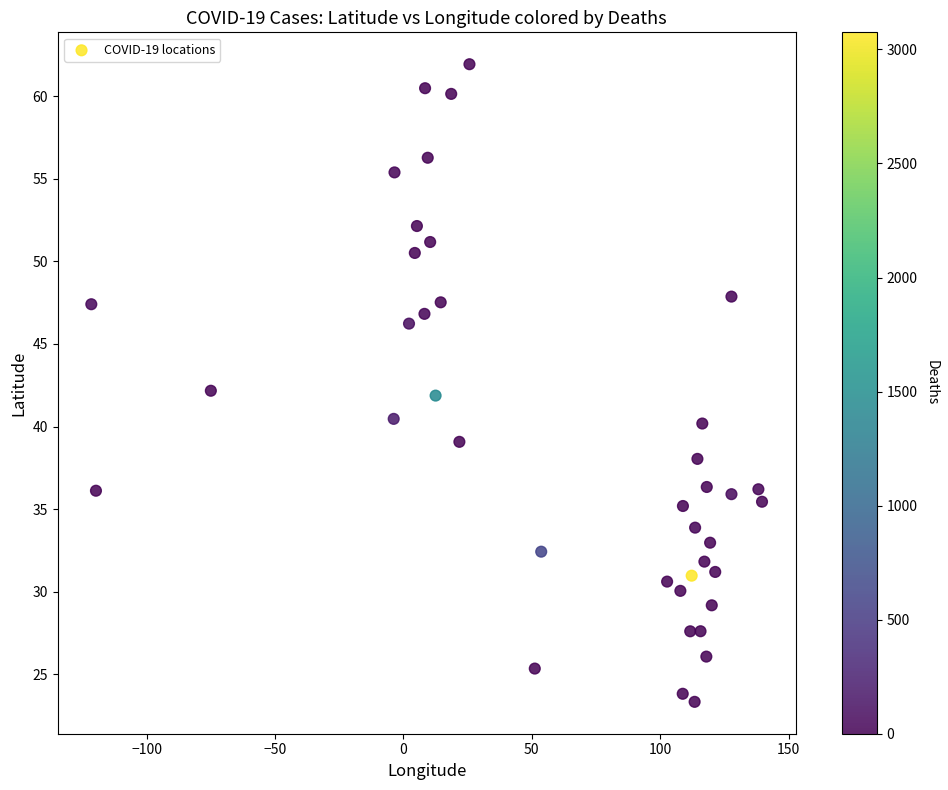

What is the range of X values (max minus min)?

261.2